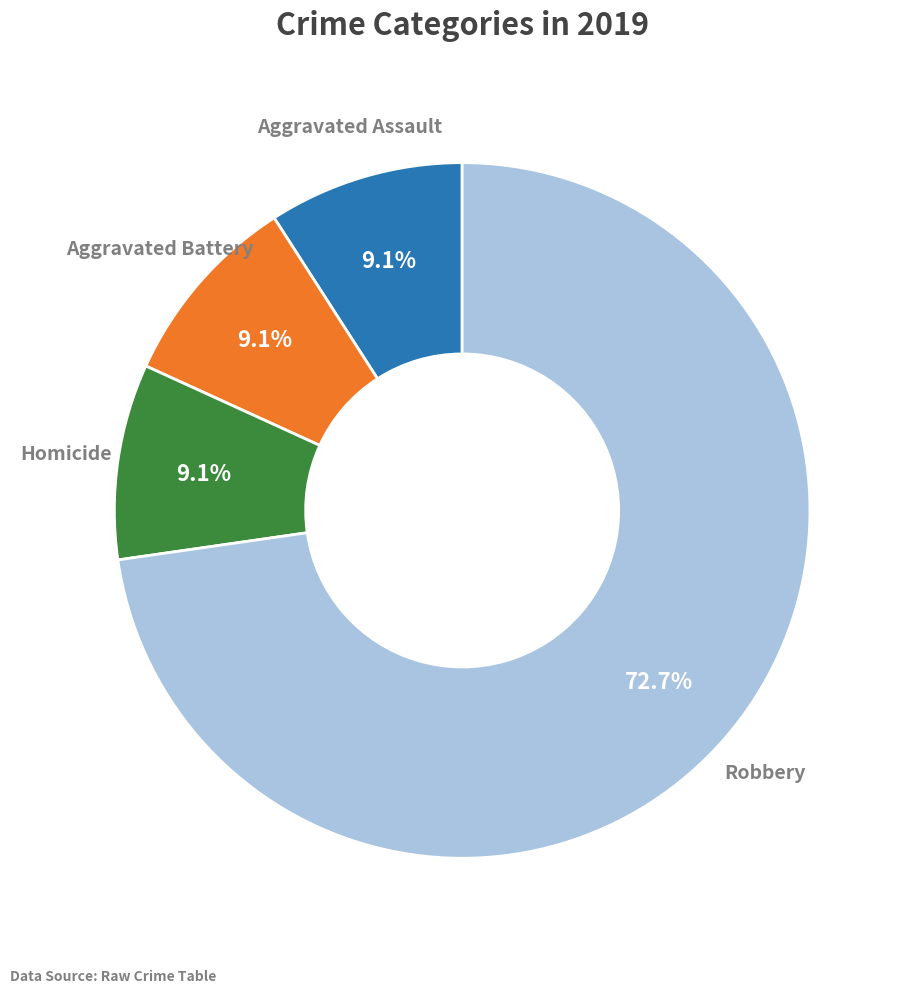

Is there any slice that represents more than half of the pie?

Yes